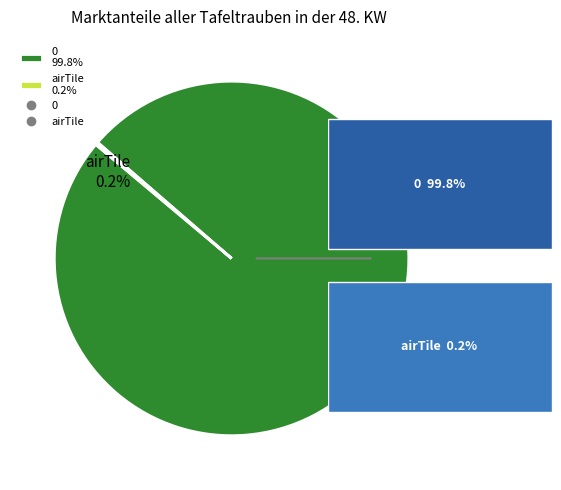

Which slice is the largest?

0 99.8%